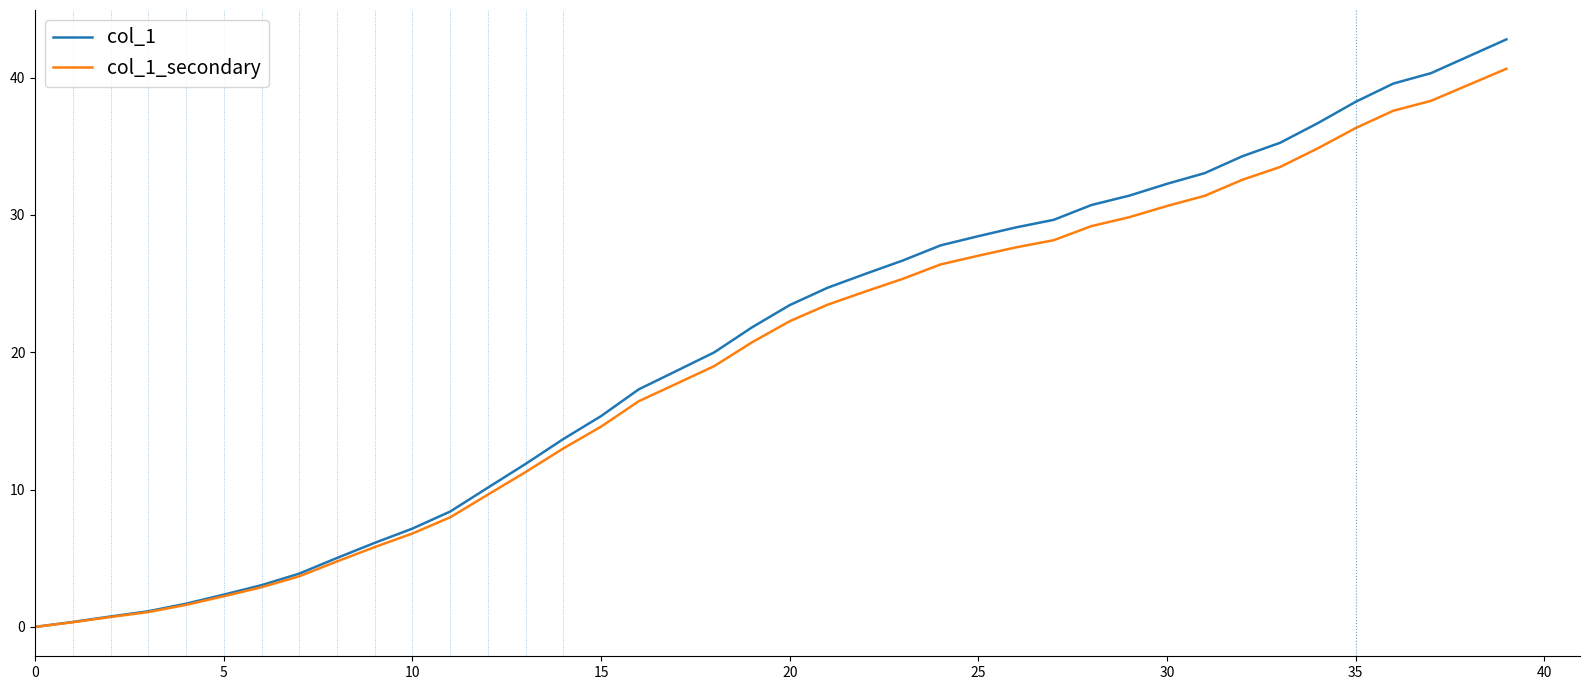

Which series has the largest total across all categories?

col_1